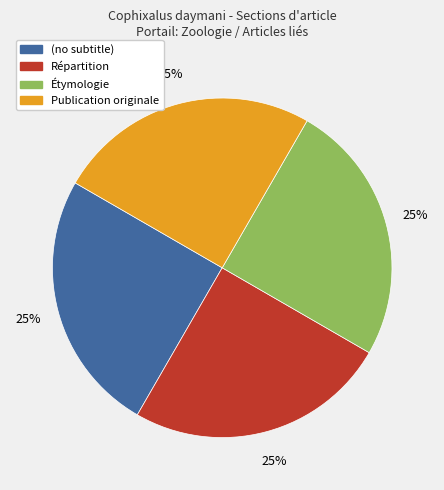

The Publication originale slice represents 63% of the pie. True or false?

False